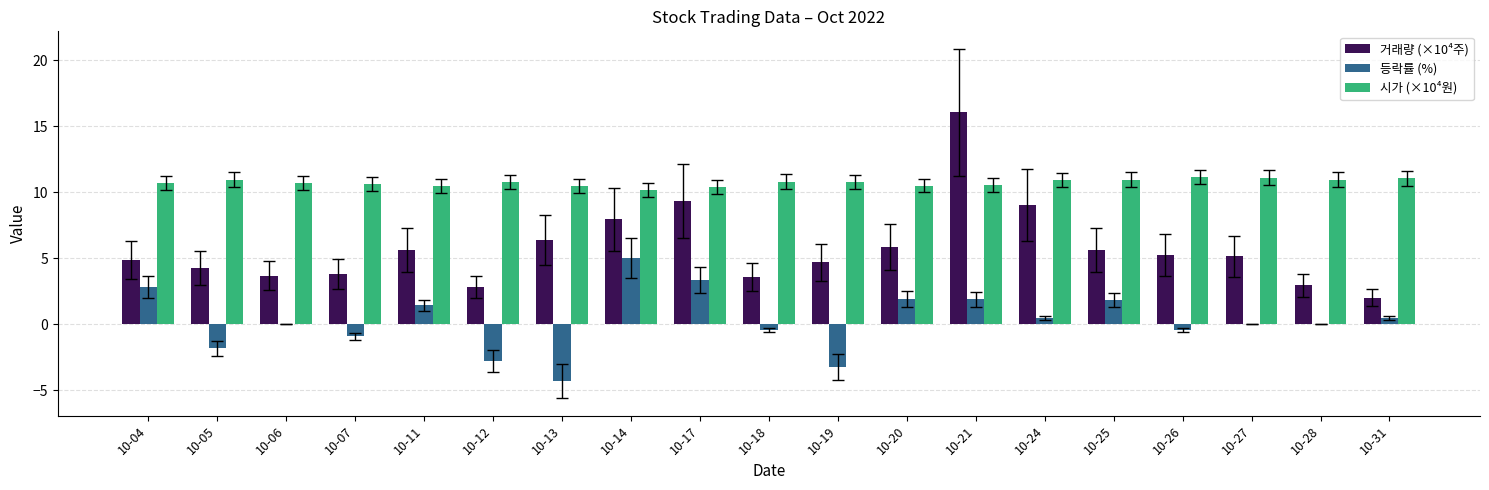

What is the sum of the 거래량 (×10⁴주) values at 10-25 and 10-28?

8.6